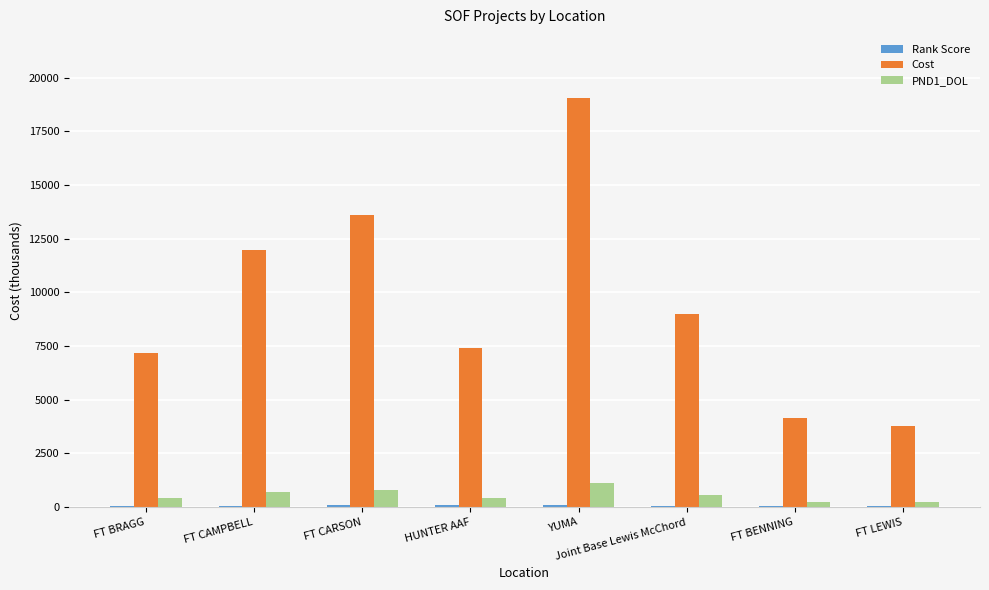

Between FT CARSON and YUMA, which series saw the biggest shift?

Cost